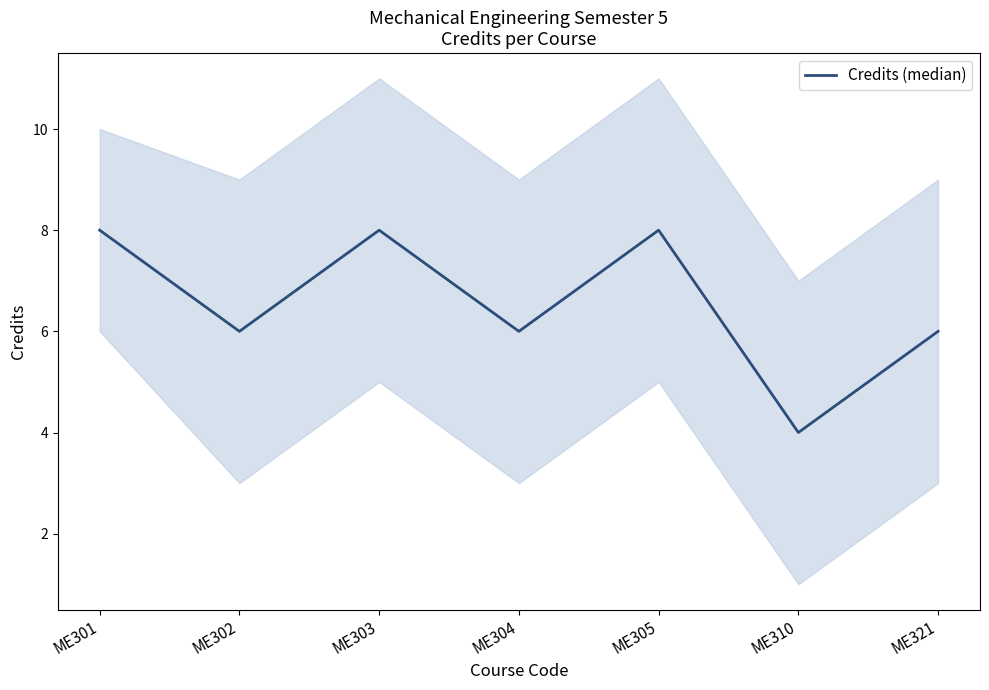

The chart shows a value of 8 at ME301. True or false?

True